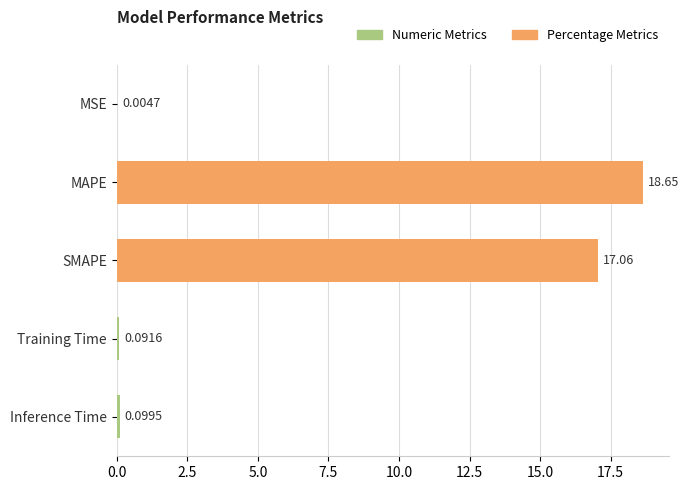

Between MSE and MAPE, which is larger?

MAPE